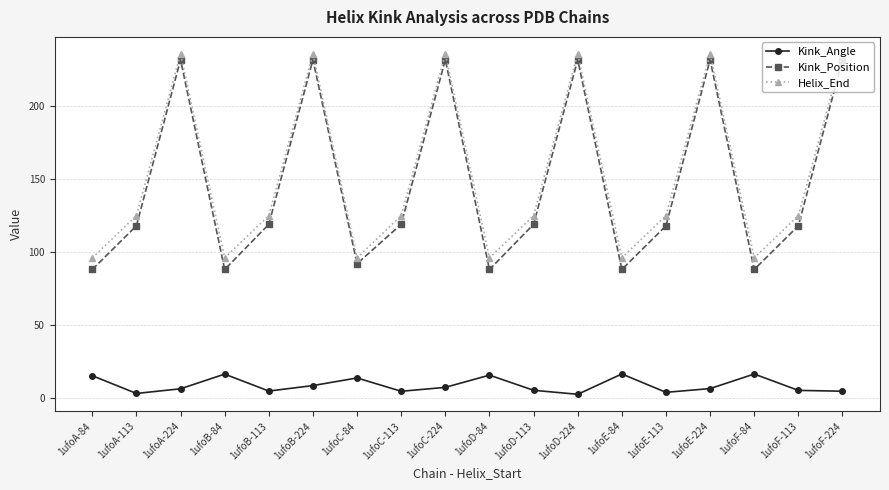

Is the value of Helix_End at 1ufoE-84 greater than the value of Kink_Position at 1ufoF-113?

No